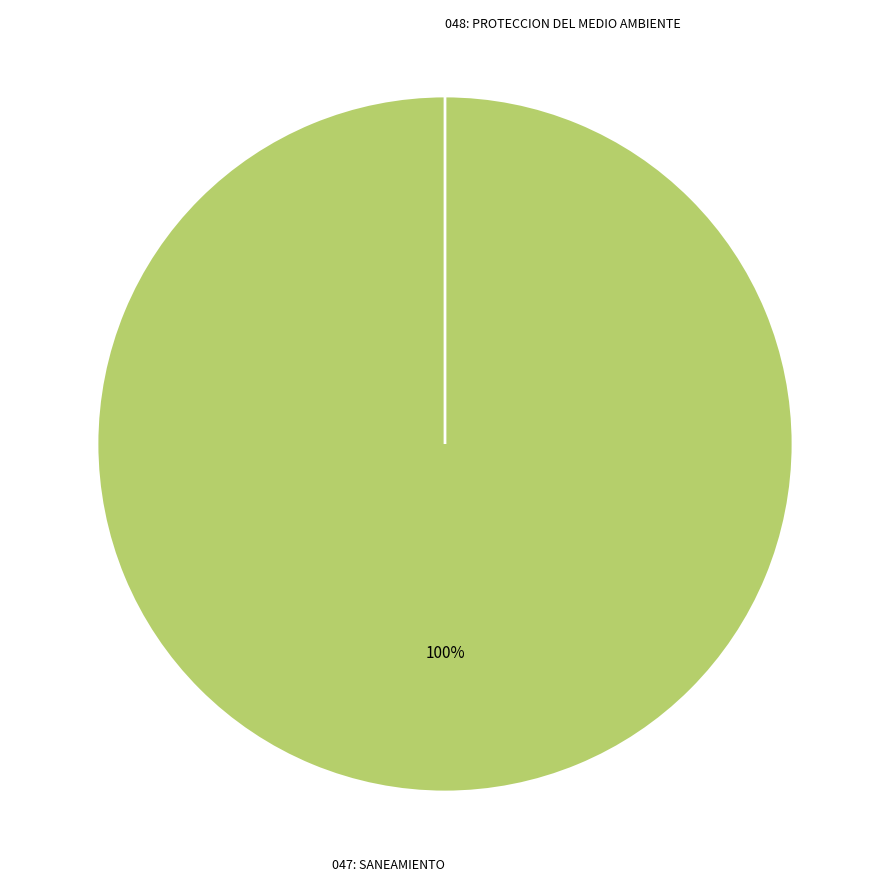

To the nearest percent, what is the difference between the largest and smallest slice percentages?

100%